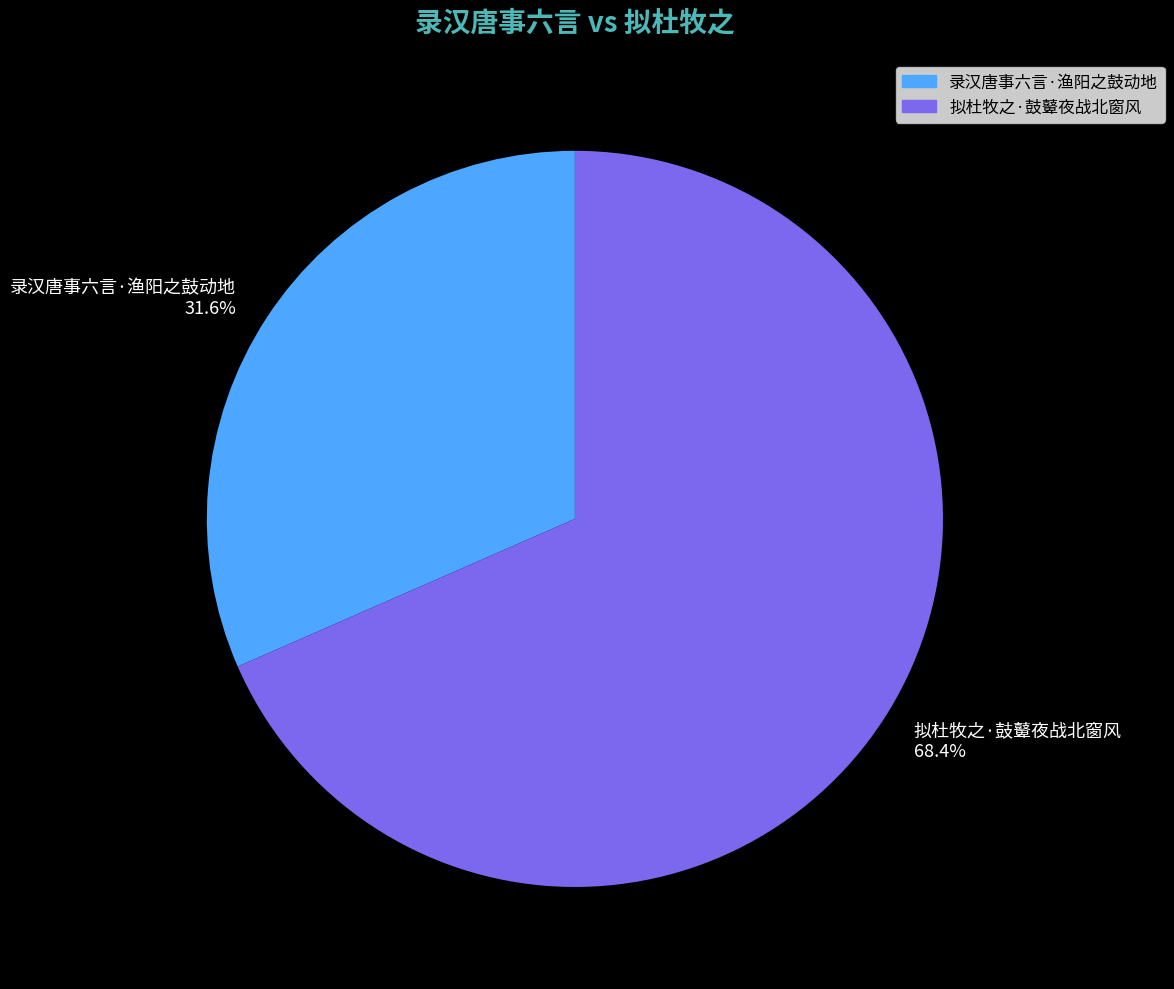

To the nearest percent, what portion does 拟杜牧之·鼓鼙夜战北窗风 represent?

68%